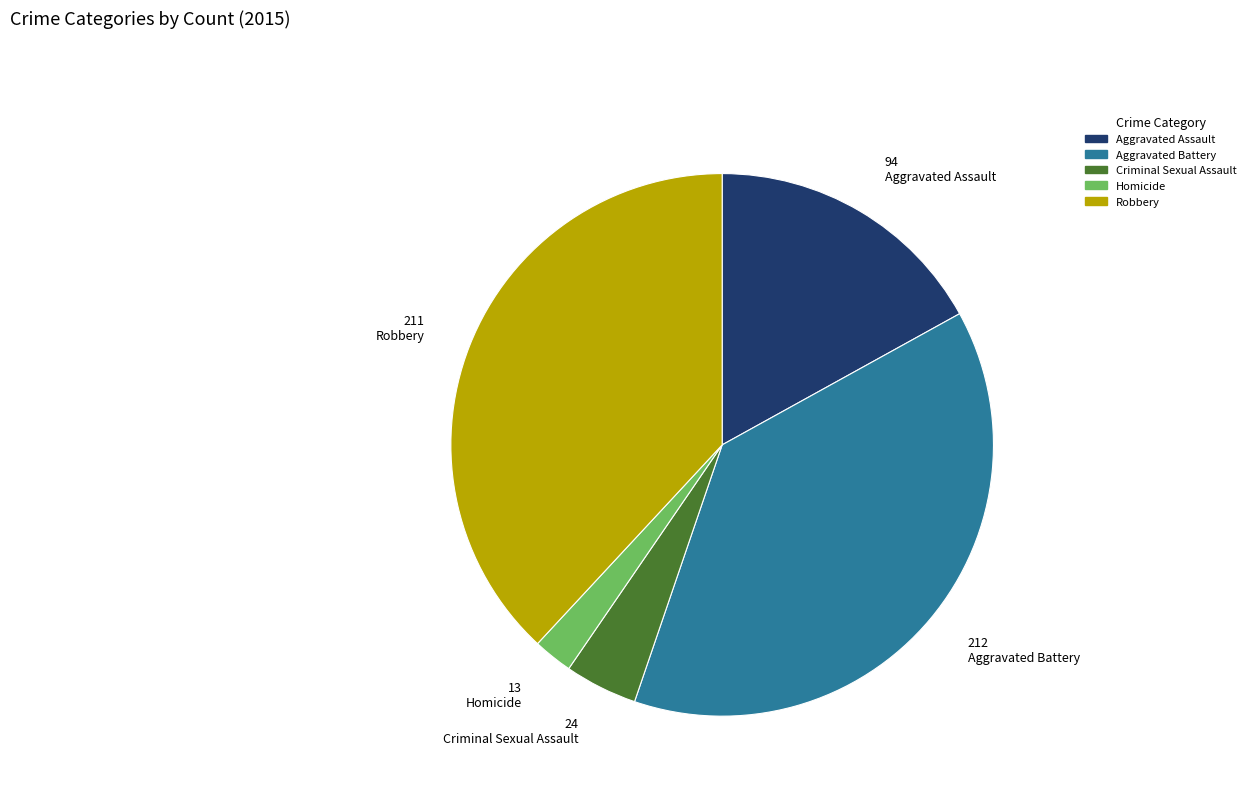

True or false: Criminal Sexual Assault accounts for 4% of the total.

True